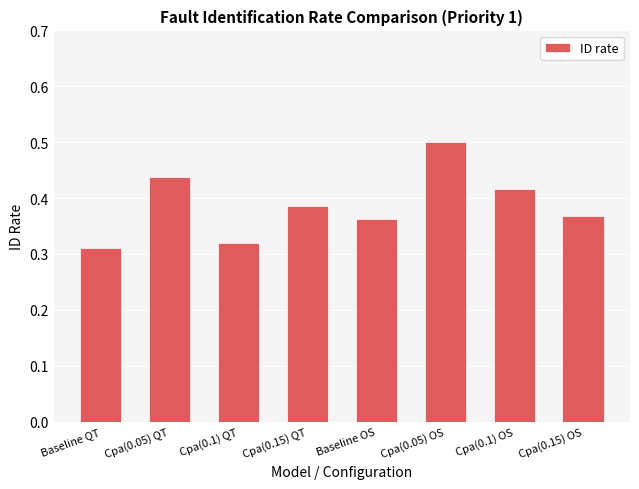

The value at Cpa(0.15) OS is 0.1. True or false?

False